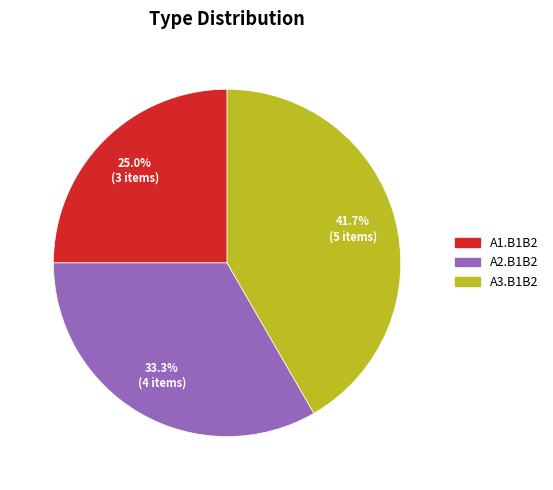

To the nearest percent, what is the difference between the largest and smallest slice percentages?

17%